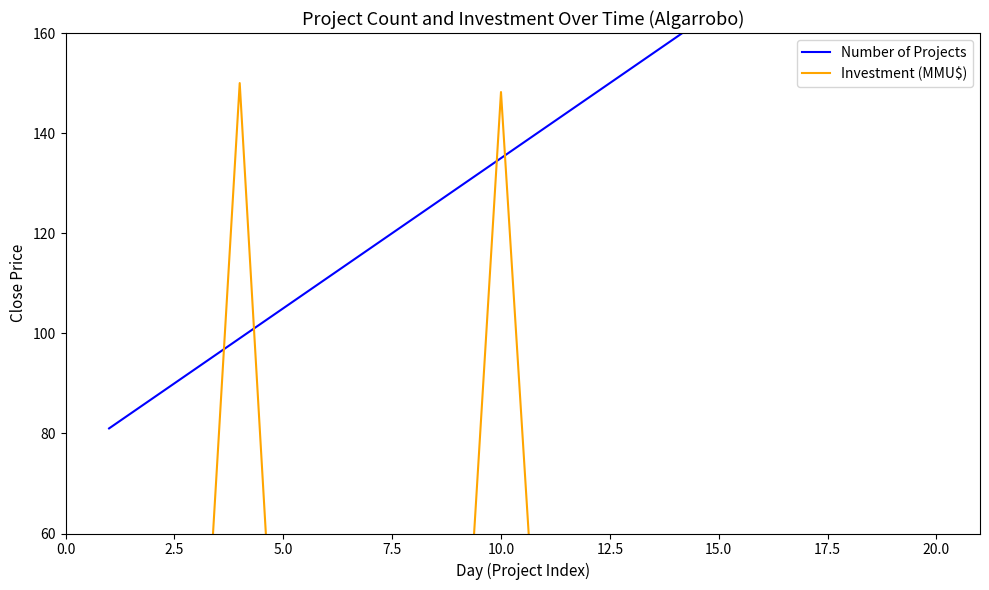

What is the approximate value of Number of Projects at 0.0?

81.0